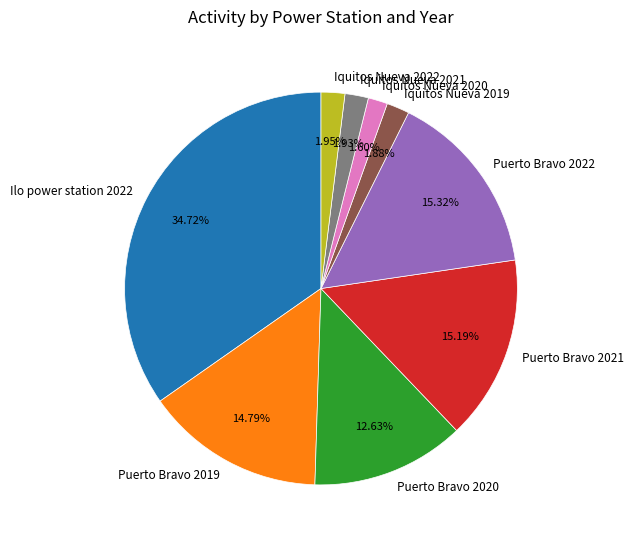

Does any single category account for the majority?

No